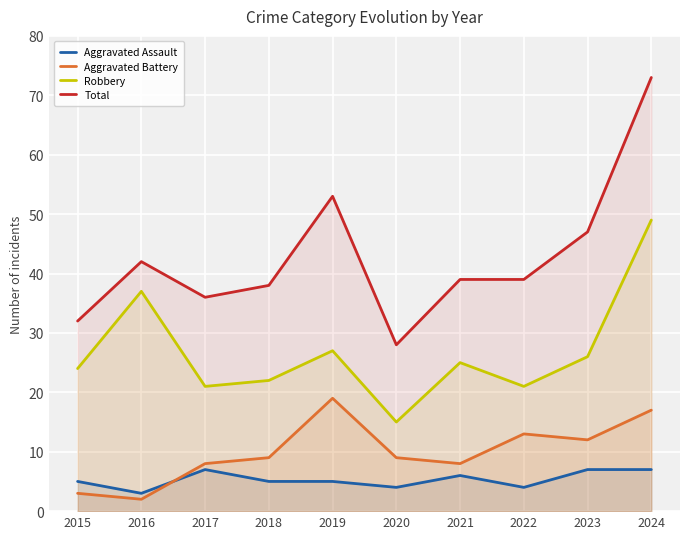

Rank the series at 2024 from highest to lowest value.

Total, Robbery, Aggravated Battery, Aggravated Assault